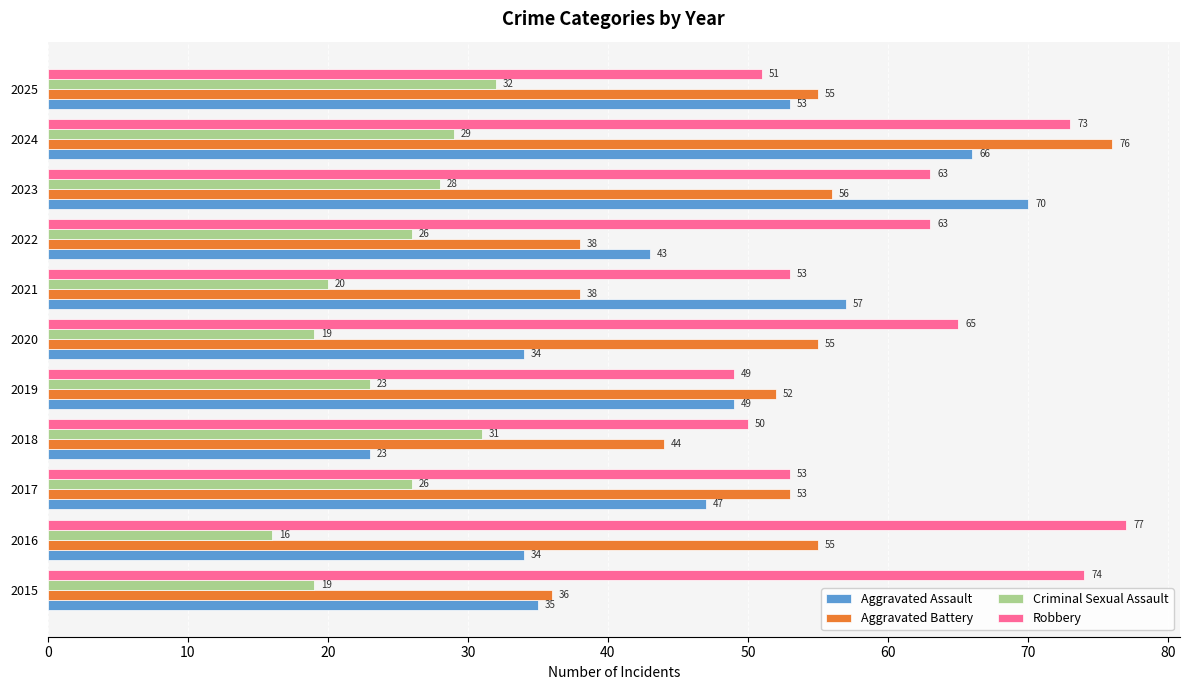

Where is Criminal Sexual Assault nearest to the value 24?

2019